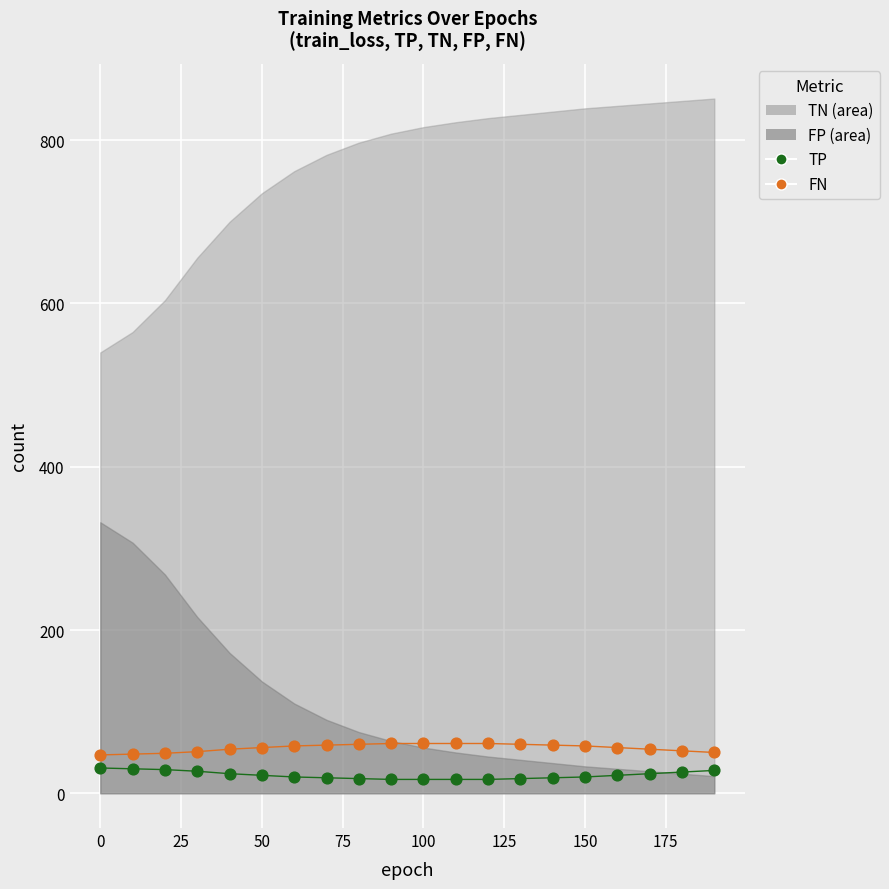

What is the X range (max minus min) for the scatter plot?

190